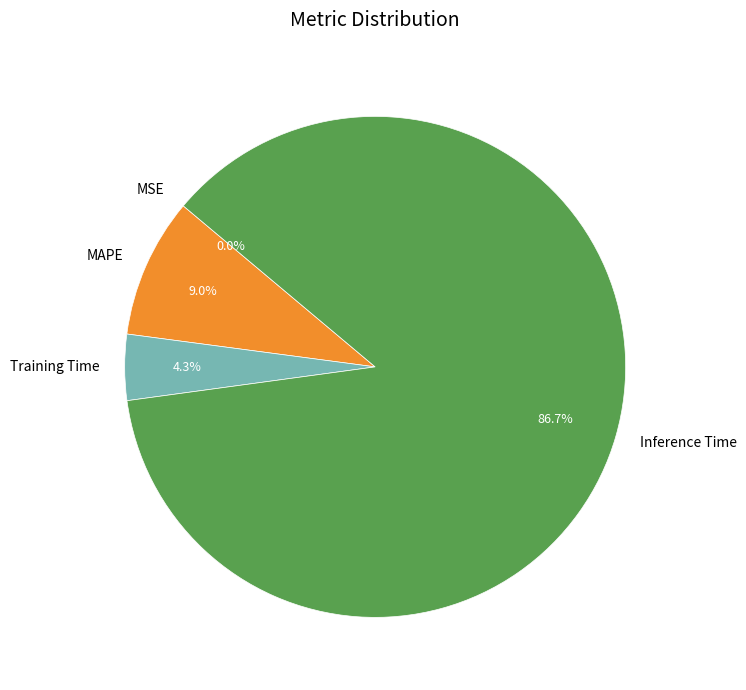

What percentage is NOT represented by MAPE?

91.0%